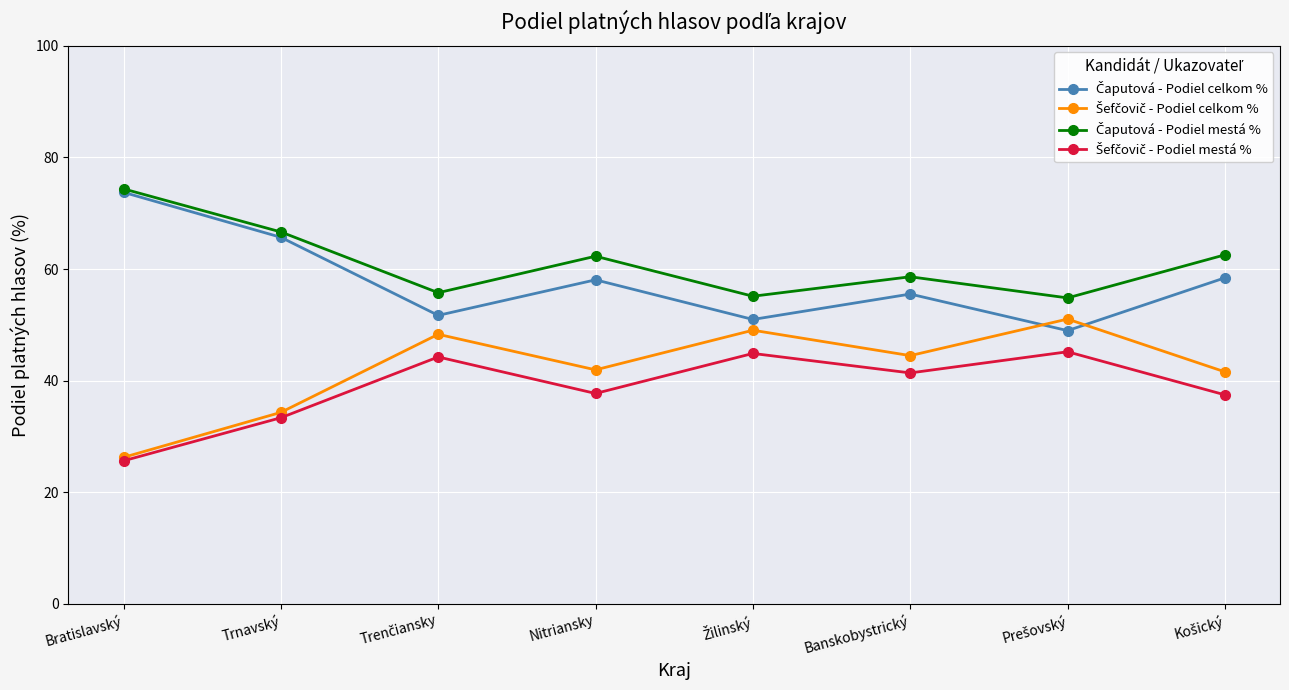

What is the total value across all series at Trnavský?

200.0